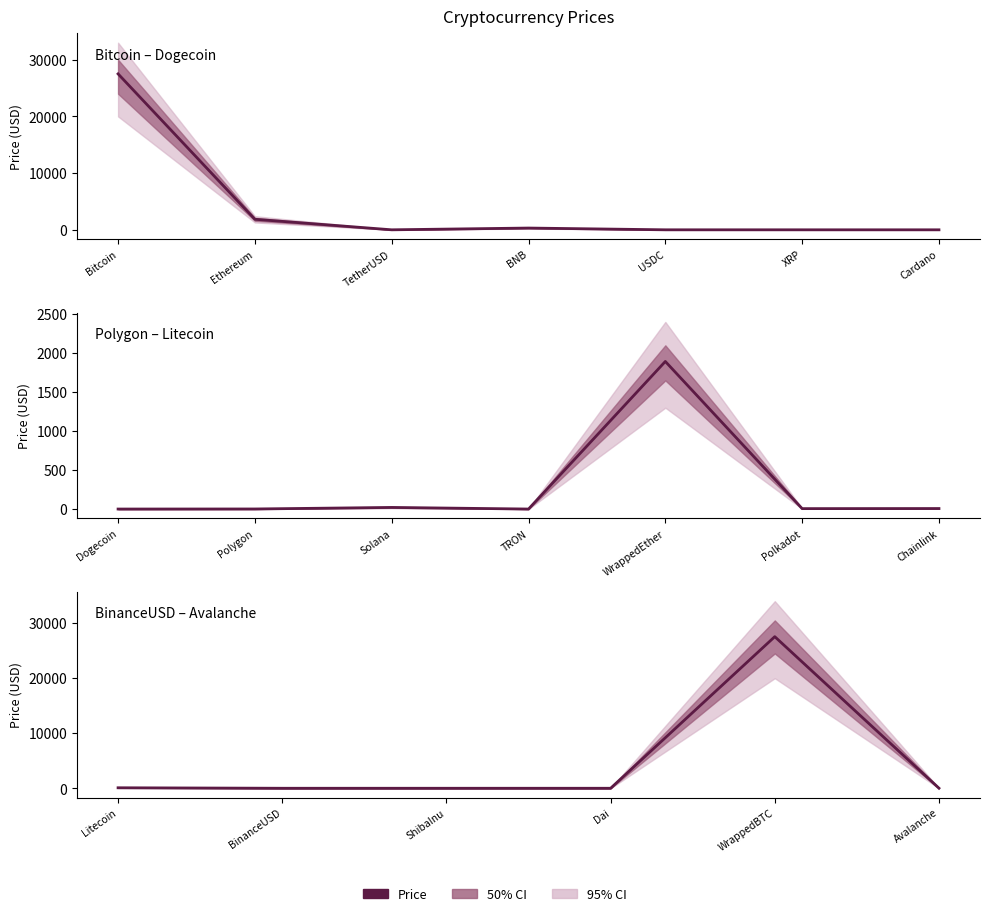

Which label corresponds to the smallest value in the chart?

ShibaInu